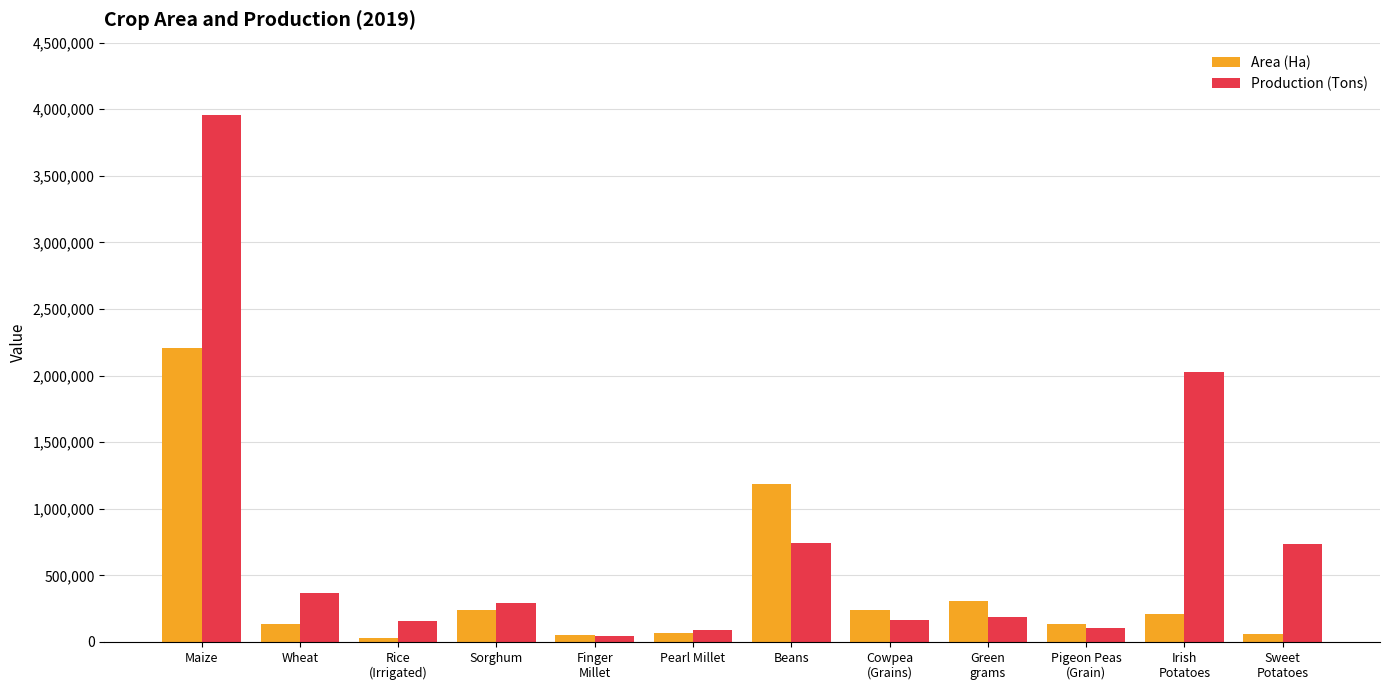

How many groups of bars are there?

12